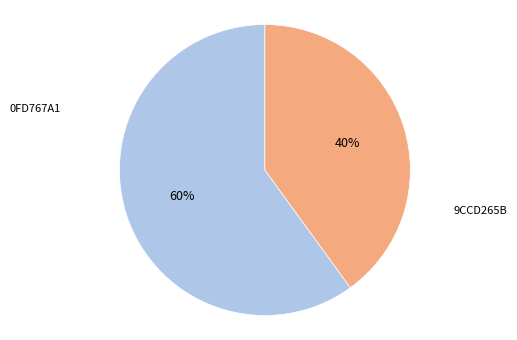

To the nearest percent, what is the average slice percentage?

50%